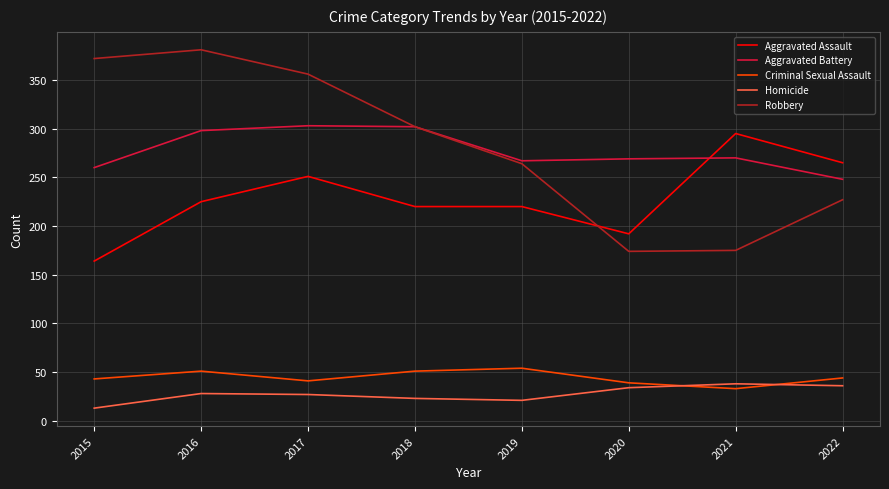

Which series has the largest total across all categories?

Robbery